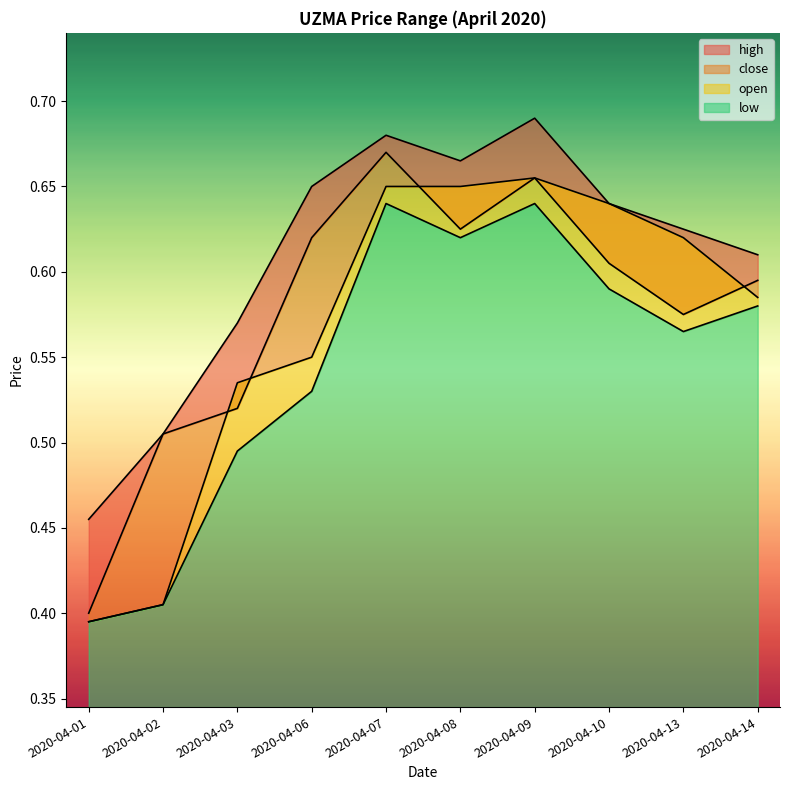

List the labels in order of high value, smallest first.

2020-04-01, 2020-04-02, 2020-04-03, 2020-04-14, 2020-04-13, 2020-04-10, 2020-04-06, 2020-04-08, 2020-04-07, 2020-04-09